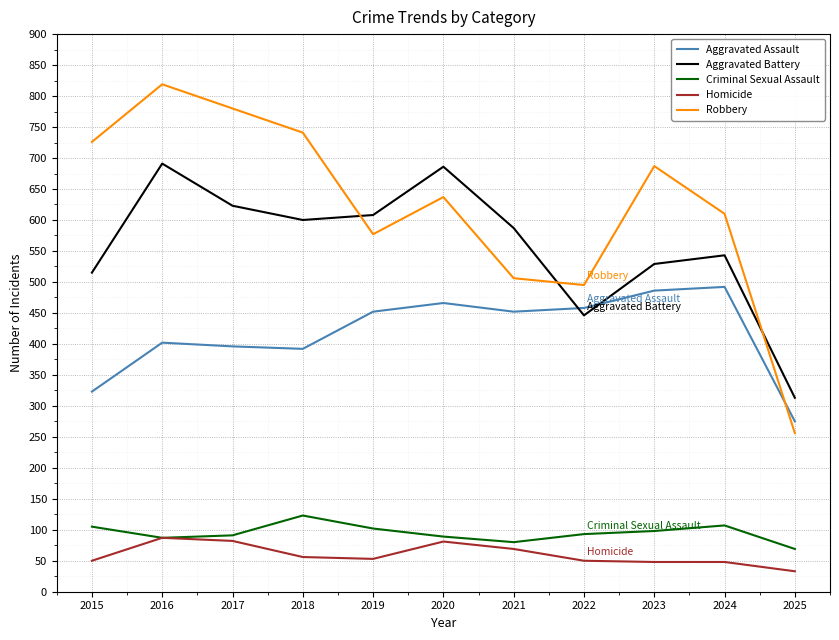

What value does the Criminal Sexual Assault series have at 2018, to the nearest 10?

120